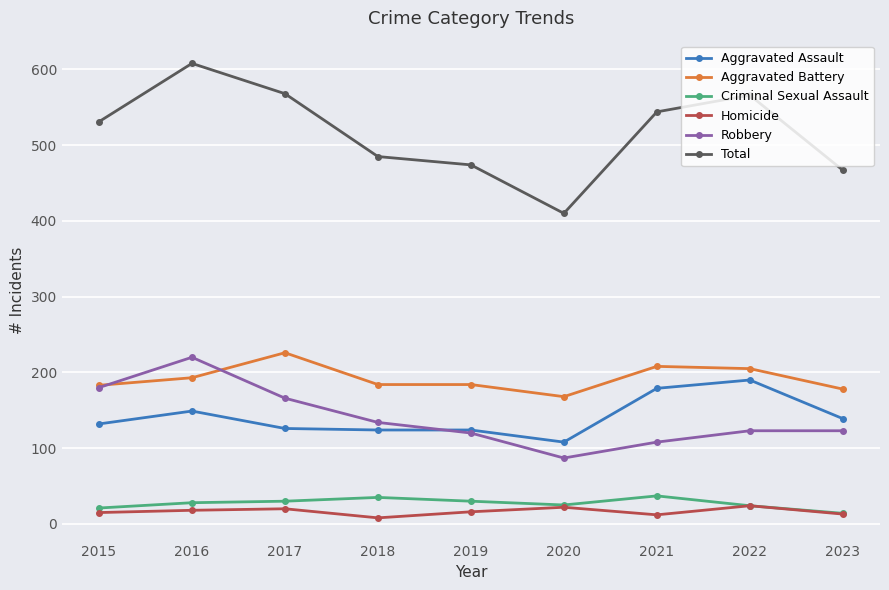

At which category is the sum across all series the highest?

2016